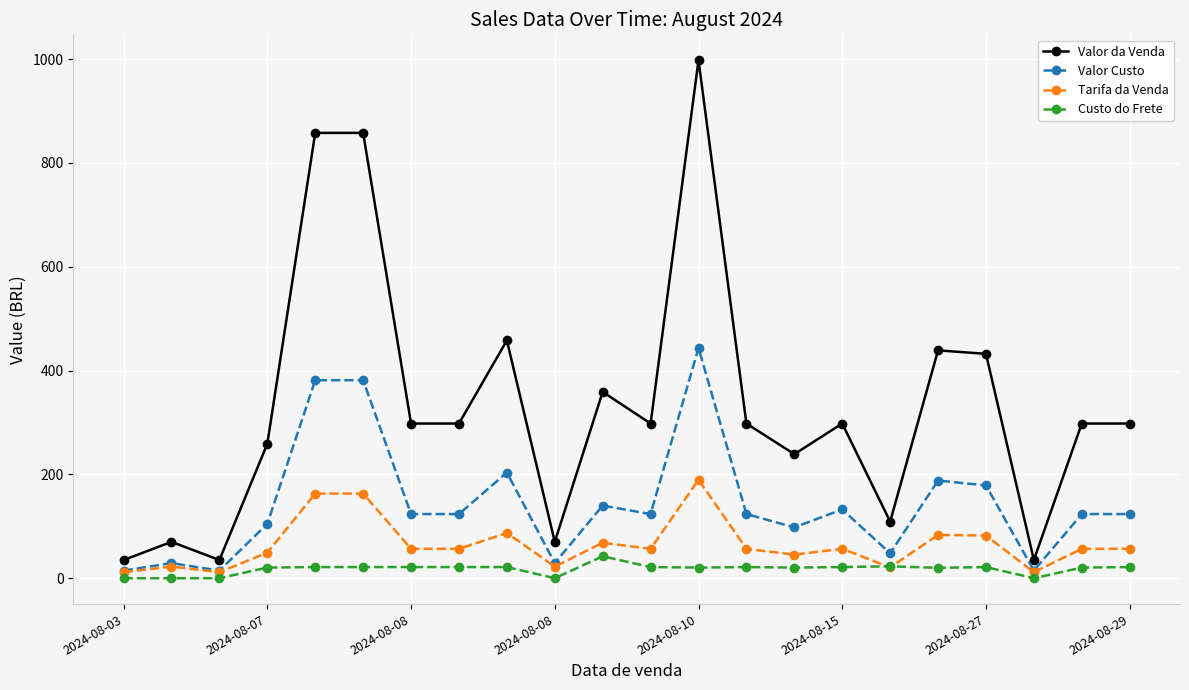

True or false: Custo do Frete and Valor da Venda cross at least once.

False